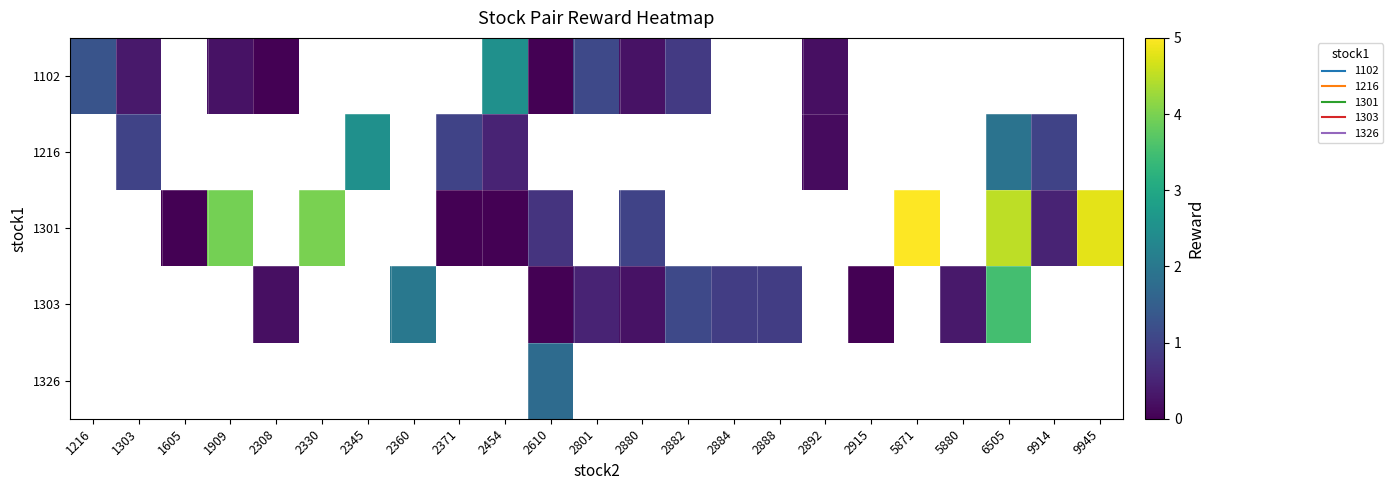

What is the maximum value shown in the chart?

5.0